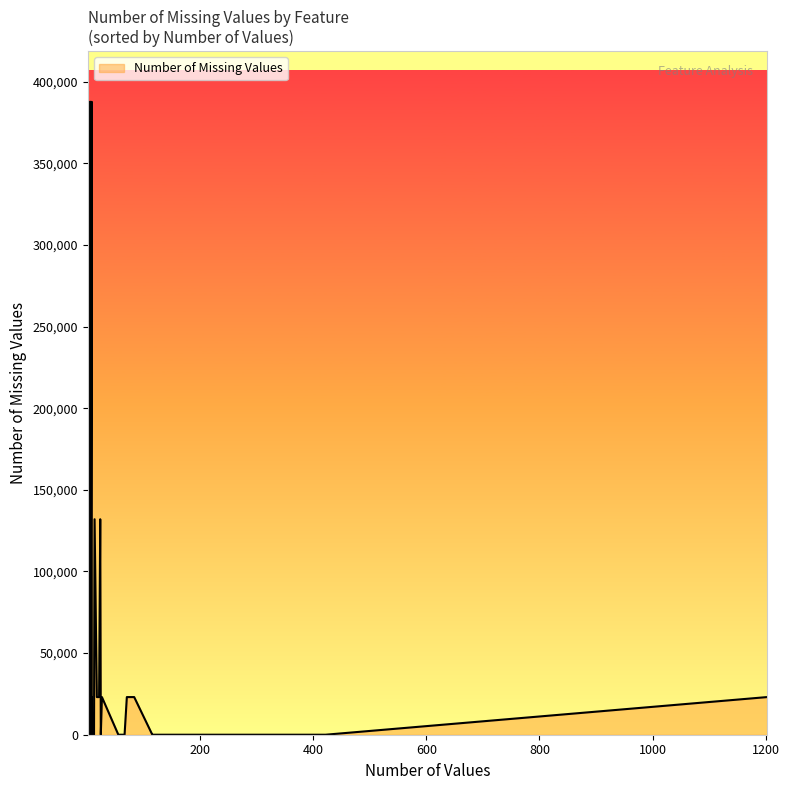

Reading left to right, what are all the values shown in this chart?

0	387602	387602	387602	387602	387602	387602	387602	376902	131962	131962	131962	0	0	0	23052	23052	23052	0	0	23052	23052	23052	23052	0	0	23052	0	0	0	0	0	0	23052	0	23052	0	23052	0	0